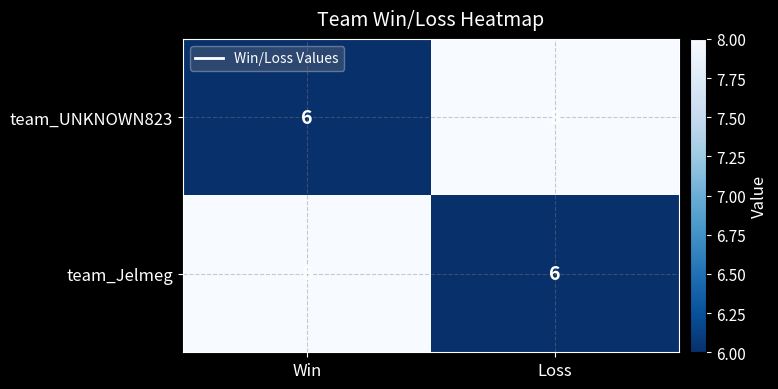

What is the sum of the team_Jelmeg values at Win and Loss?

14